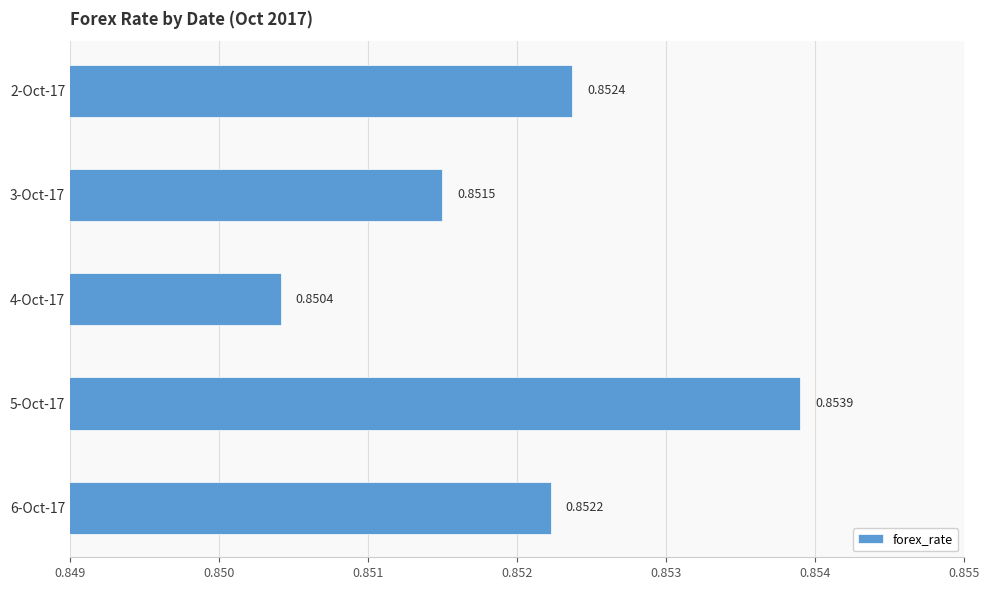

At which label is the value closest to 0?

4-Oct-17